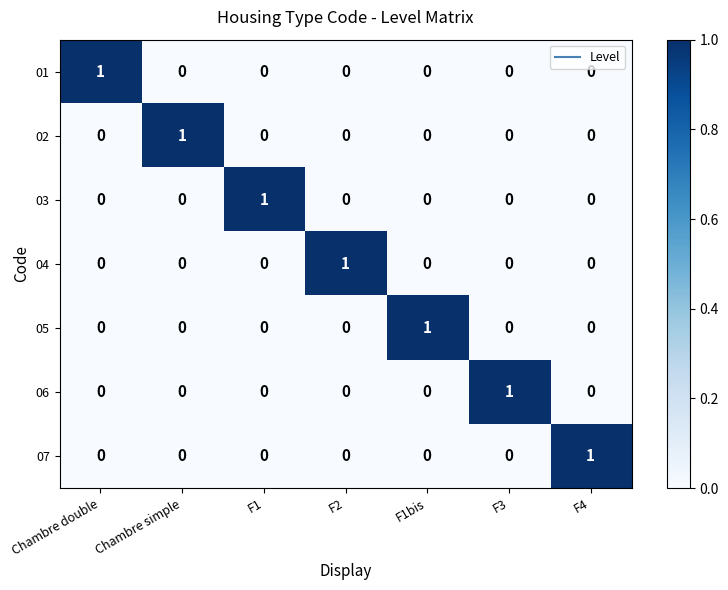

At which label does 03 reach its peak?

F1